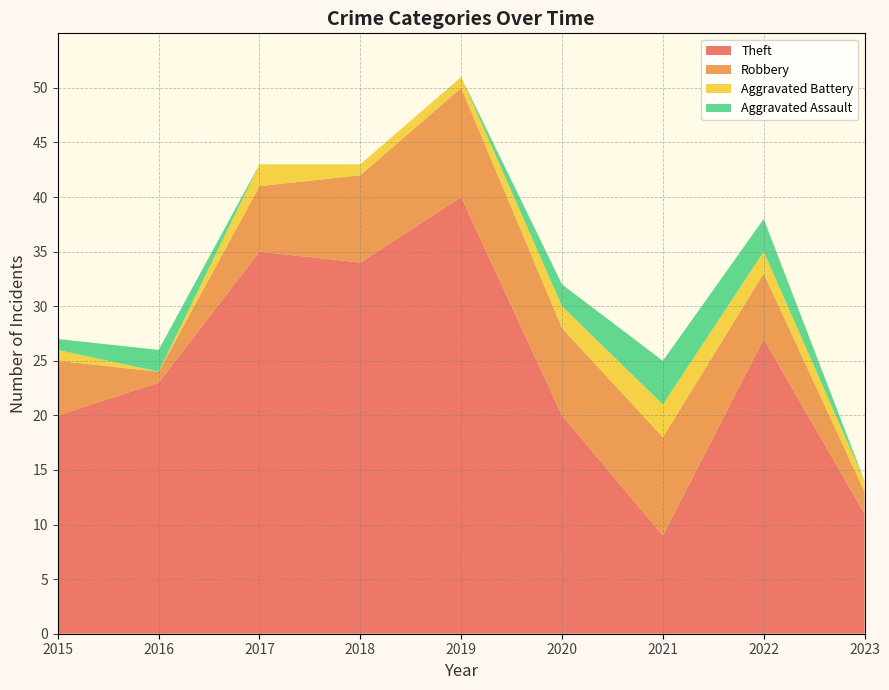

What is the total value across all series at 2022?

38